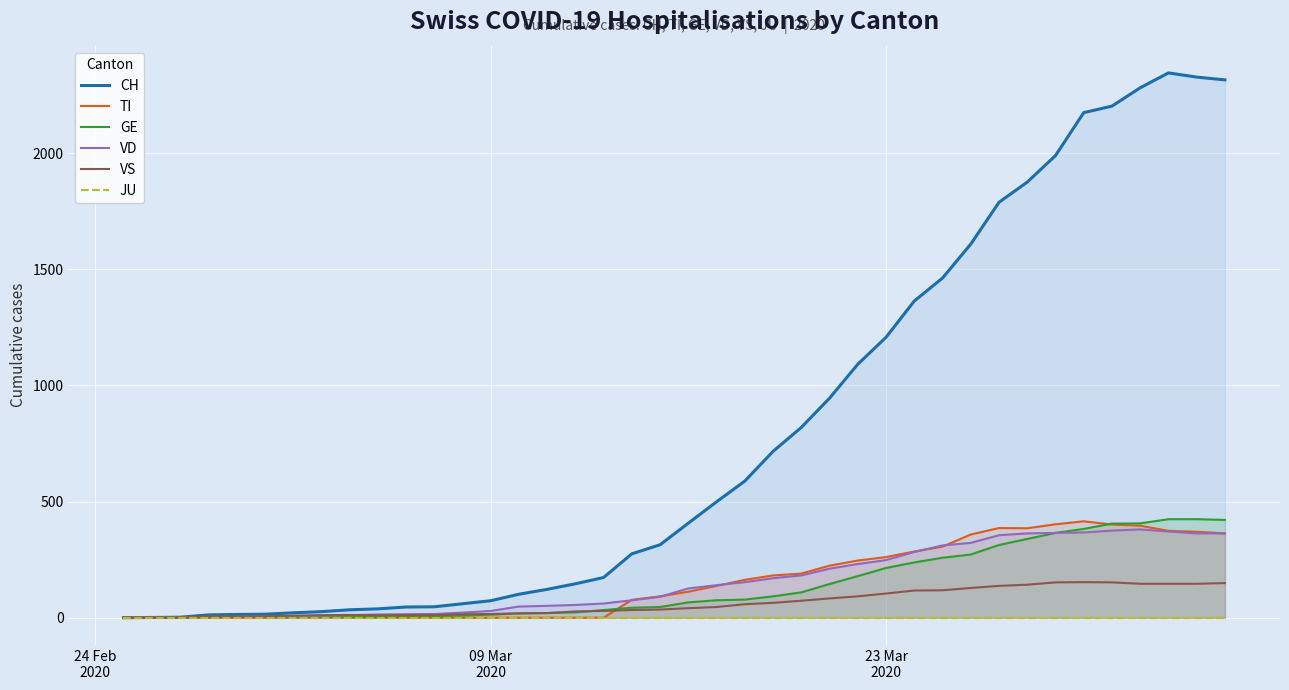

What is the maximum value for GE?

424